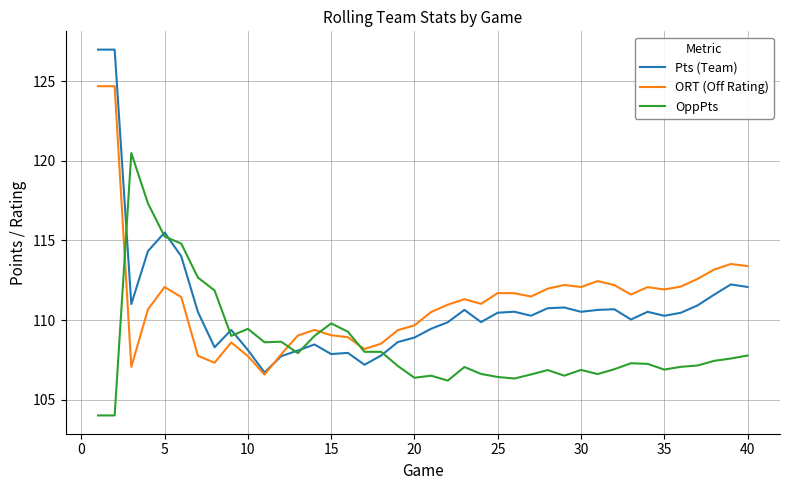

Rank the series by their maximum value, from highest to lowest.

Pts (Team), ORT (Off Rating), OppPts